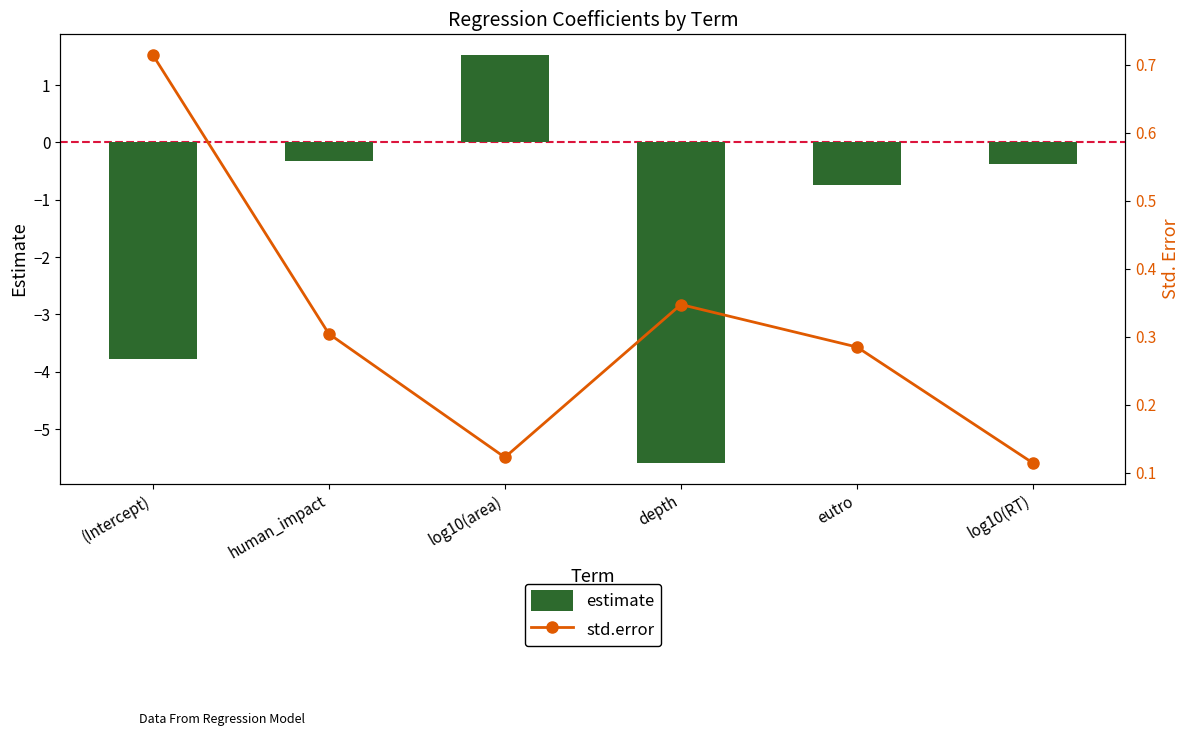

Does the chart contain stacked bars?

No